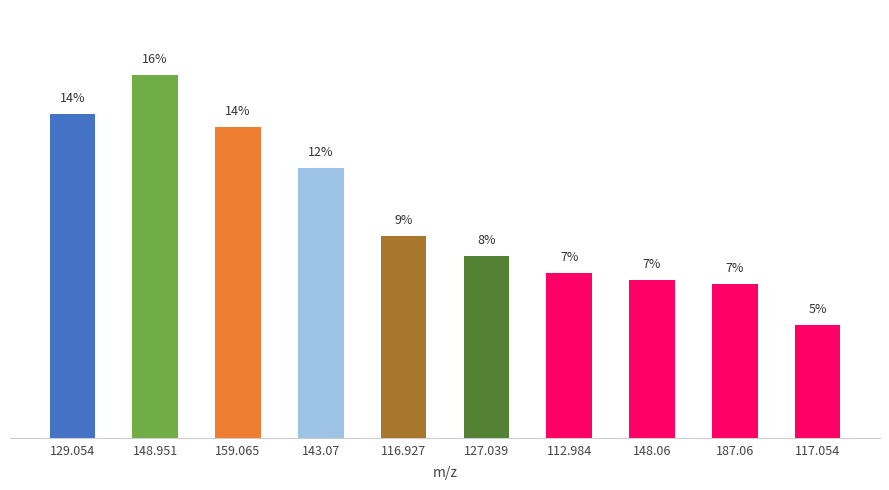

What is the change in value from 148.951 to 112.984?

-8.8